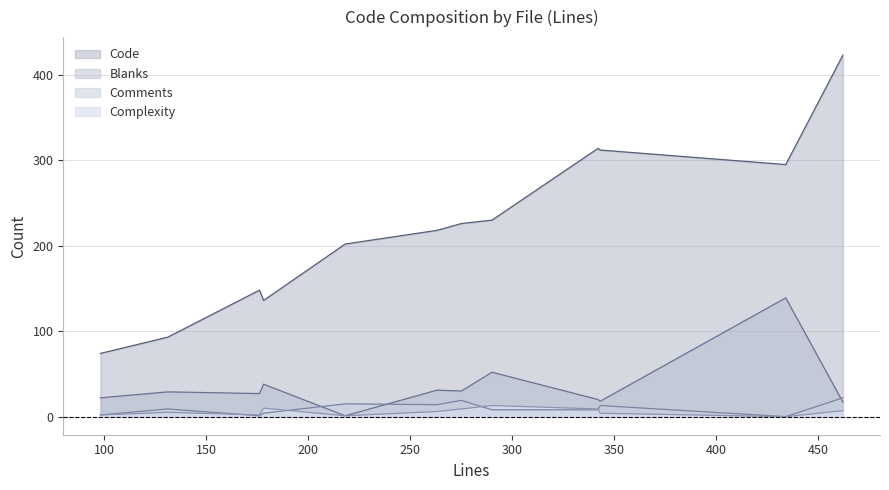

What is the sum of all Blanks values?

424